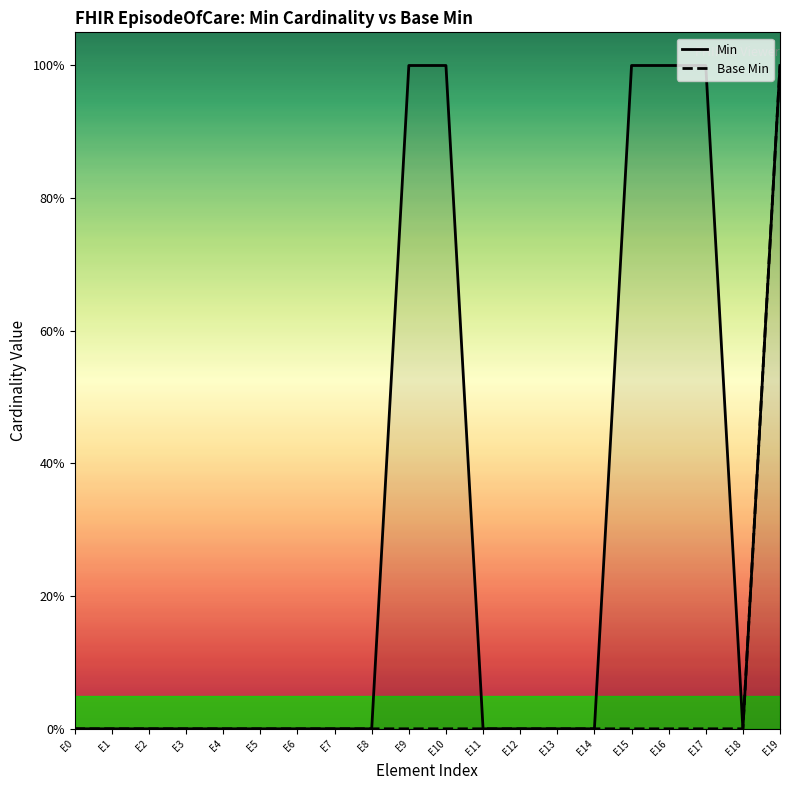

Where is Base Min nearest to the value 0?

E0